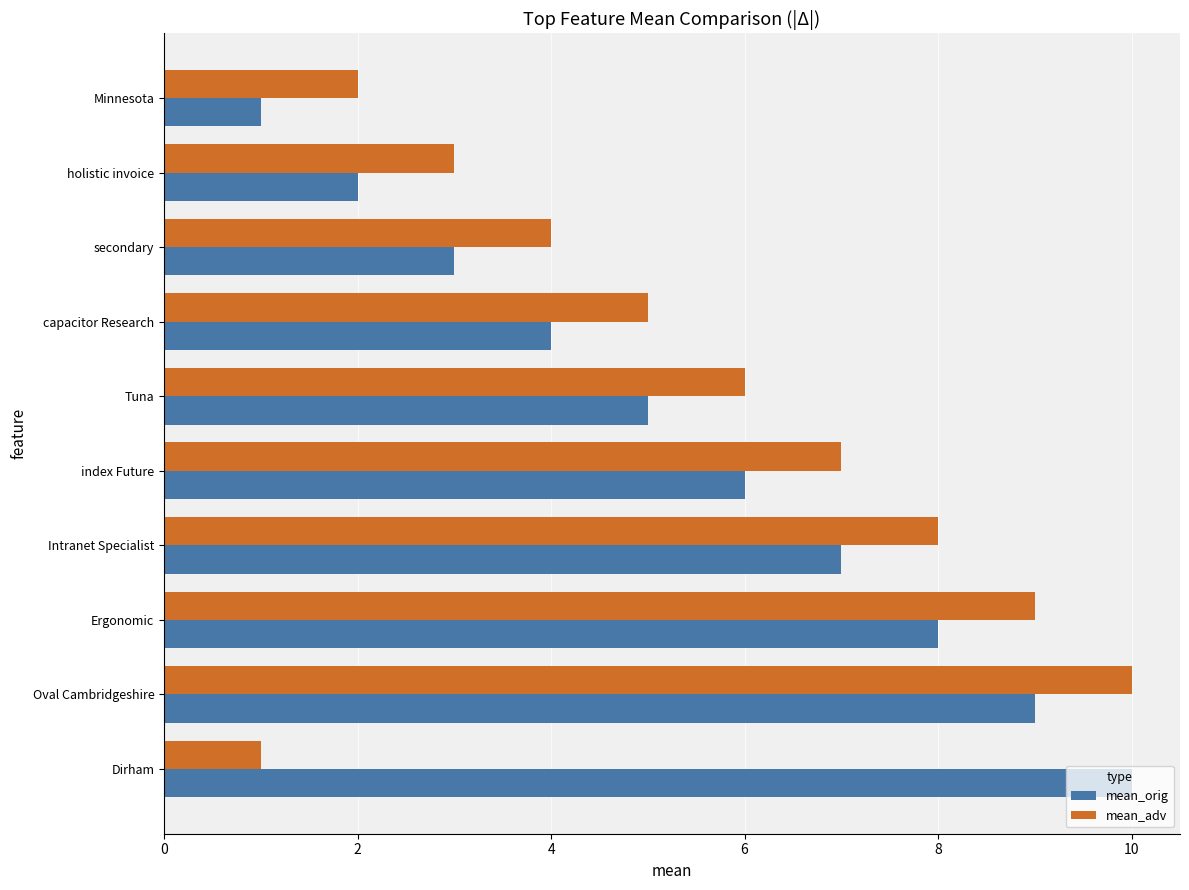

At which label does mean_orig reach its peak?

Dirham